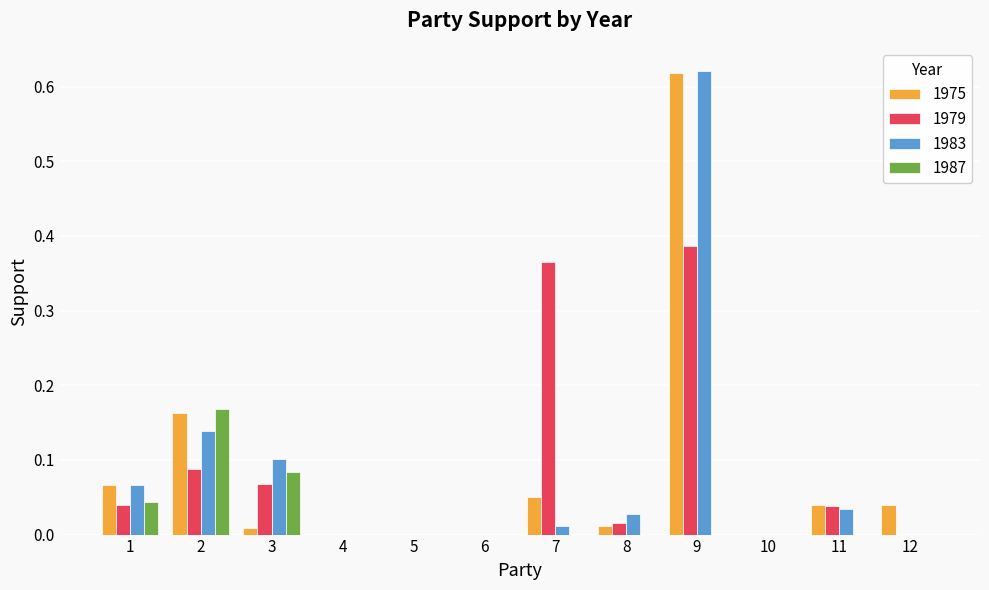

What is the sum of all 1983 values?

1.0